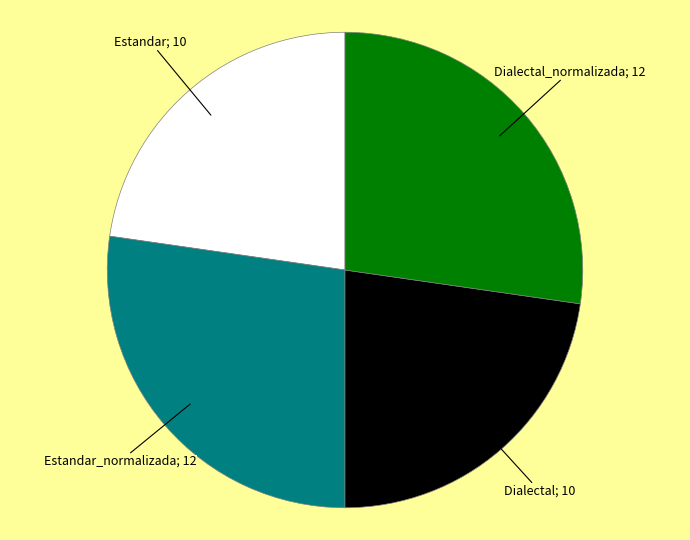

Does any single category account for the majority?

No